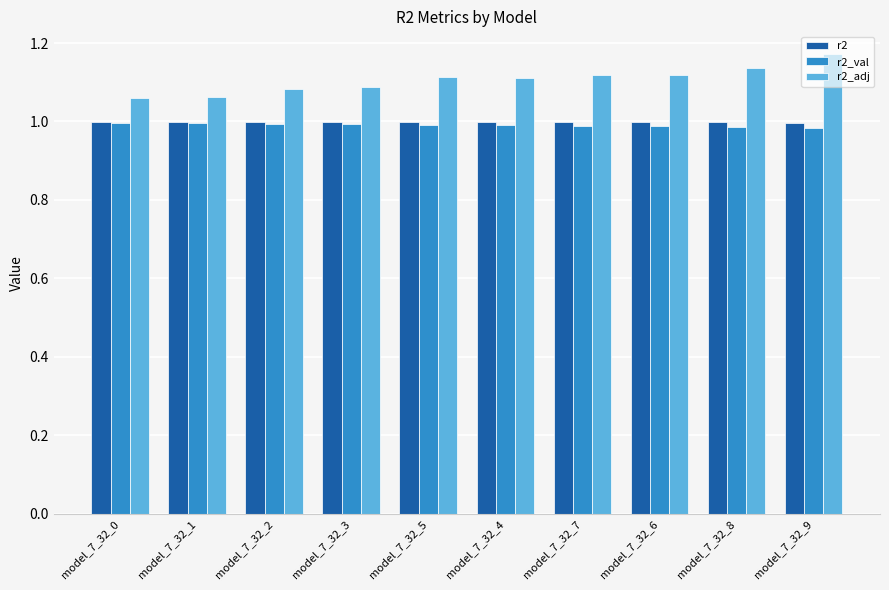

What is the difference between the highest and lowest values at model_7_32_2?

0.1